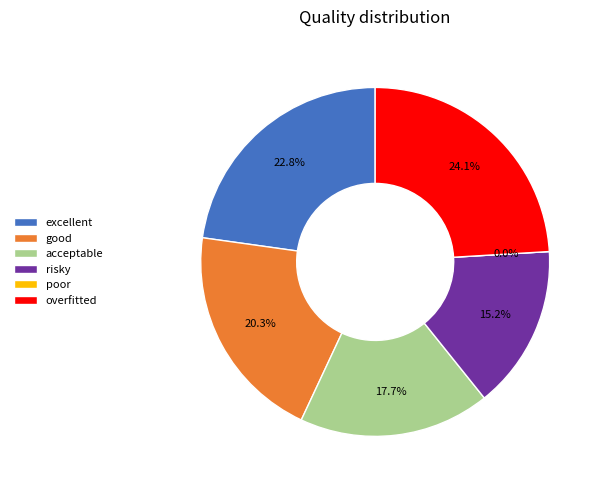

Which slice is the smallest?

poor